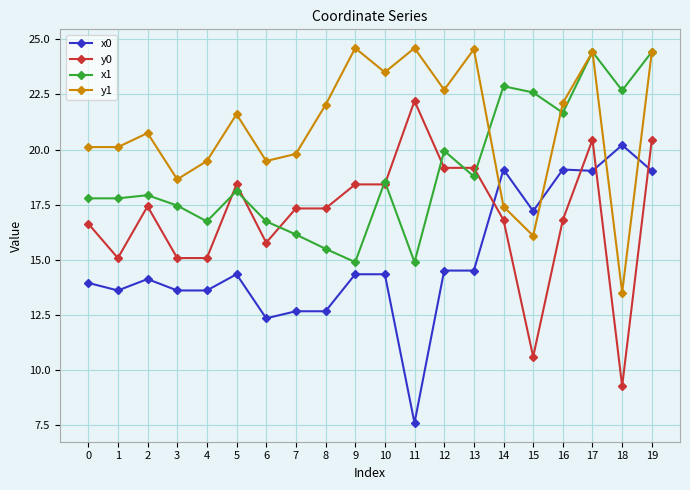

What is the value of the y0 point at the 16th from the left?

10.6